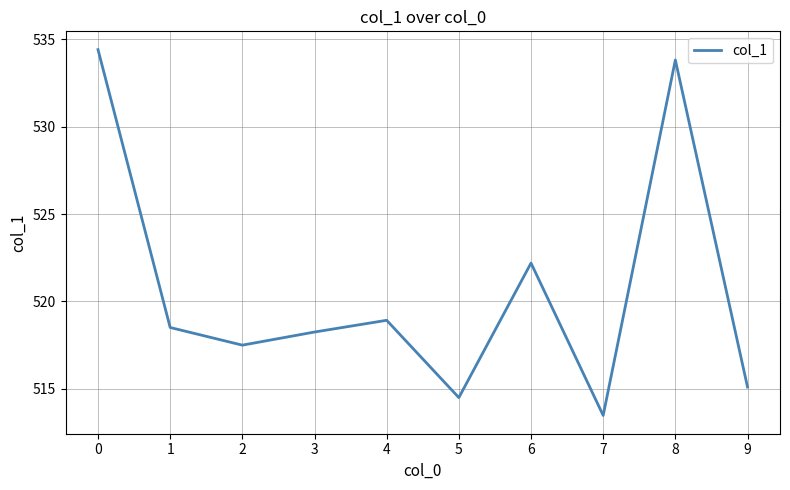

Count the number of data series in this chart.

1